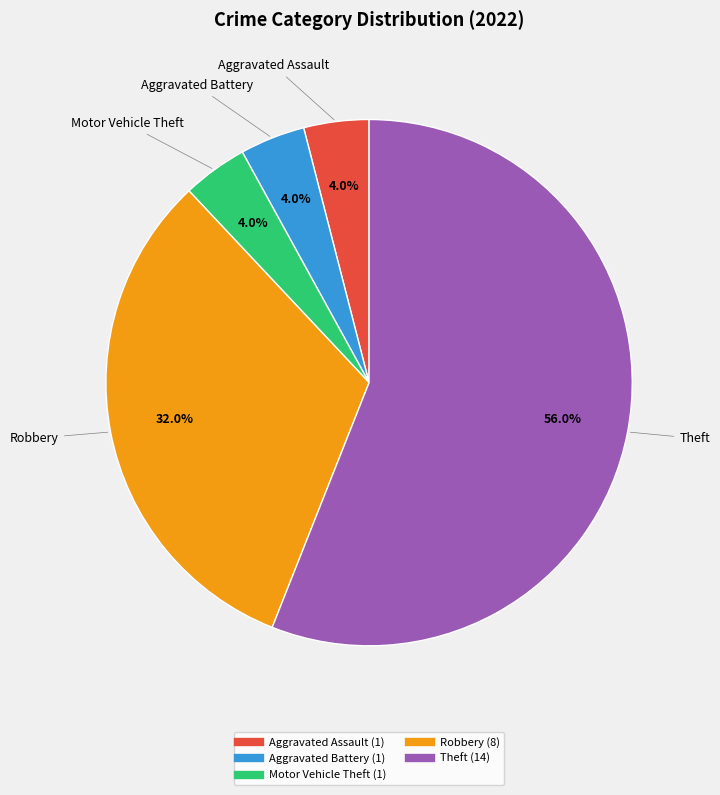

Is there any slice that represents more than half of the pie?

Yes